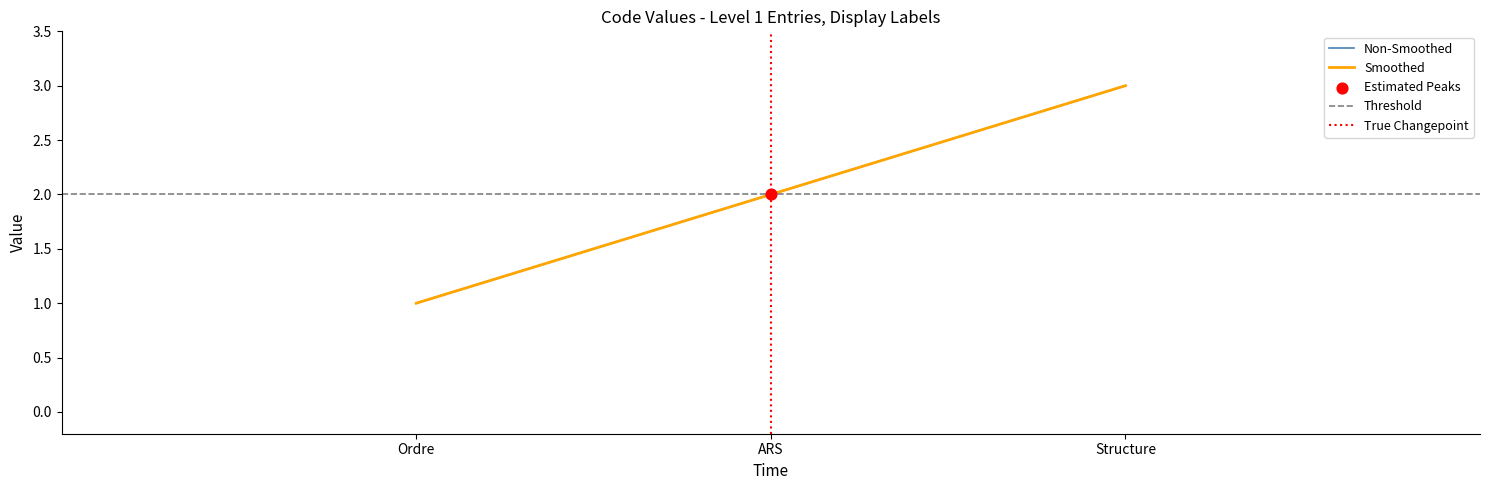

What is the ratio of the value at Structure to the value at ARS?

1.5